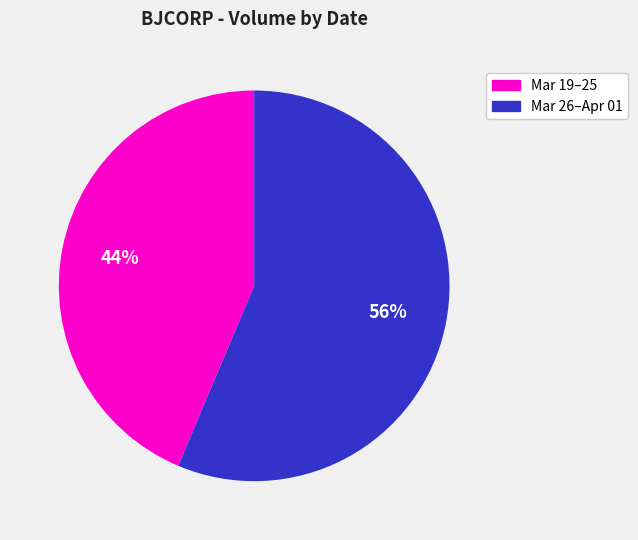

Is there any slice that represents more than half of the pie?

Yes